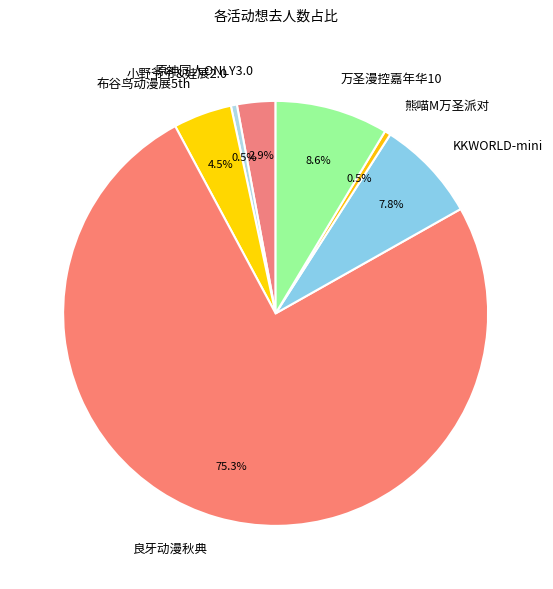

Between KKWORLD-mini and 原神同人ONLY3.0, which is larger?

KKWORLD-mini